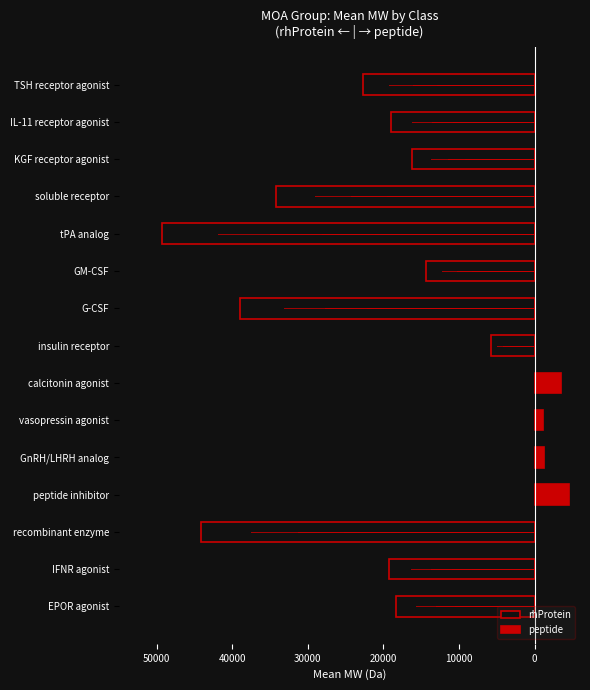

What is the minimum value for rhProtein?

-49270